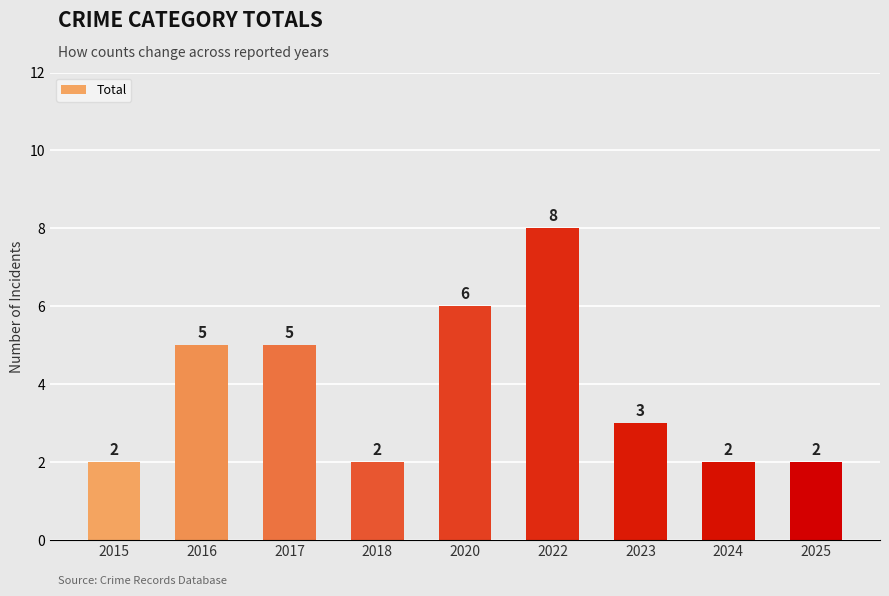

What is the ratio of the value at 2023 to the value at 2022?

0.4